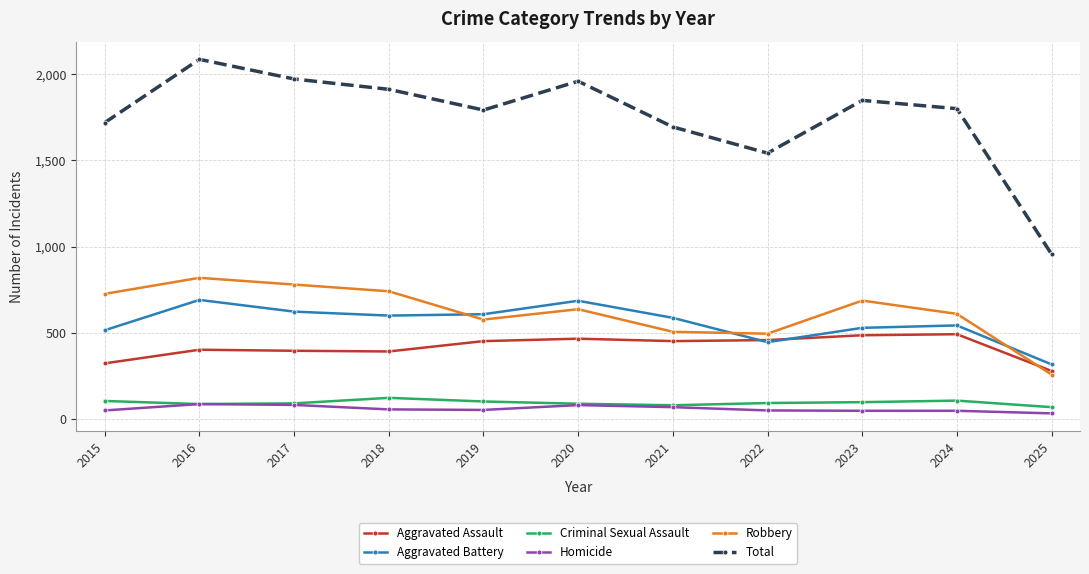

What is the difference between the second highest and second lowest values in the Aggravated Battery series?

240